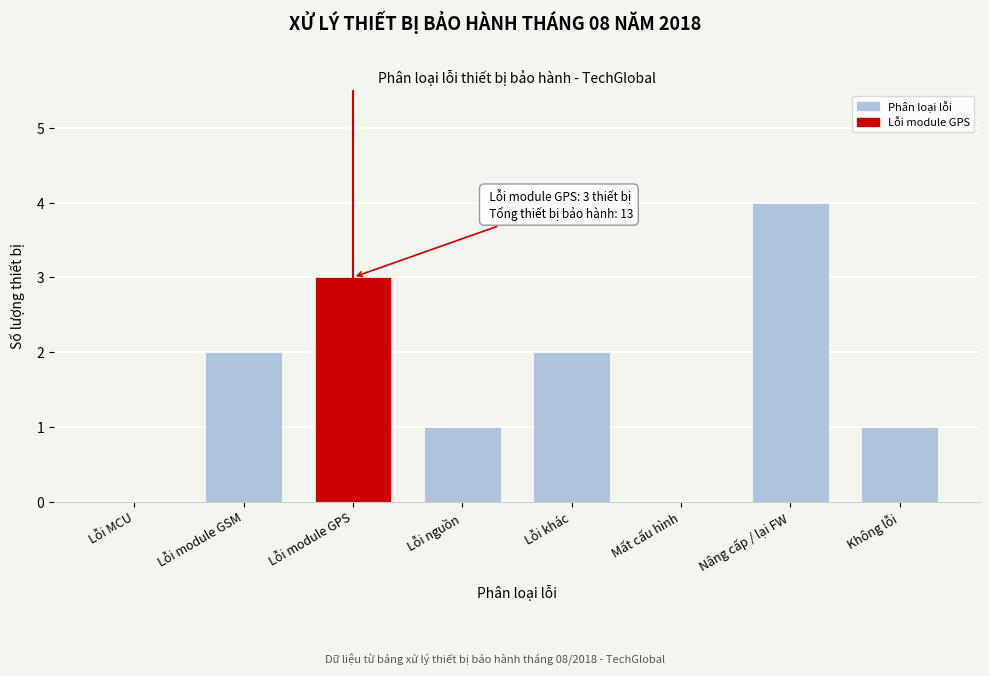

Reading right to left, list all the values displayed in this chart.

Không lỗi=1	Nâng cấp / lại FW=4	Mất cấu hình=0	Lỗi khác=2	Lỗi nguồn=1	Lỗi module GPS=3	Lỗi module GSM=2	Lỗi MCU=0